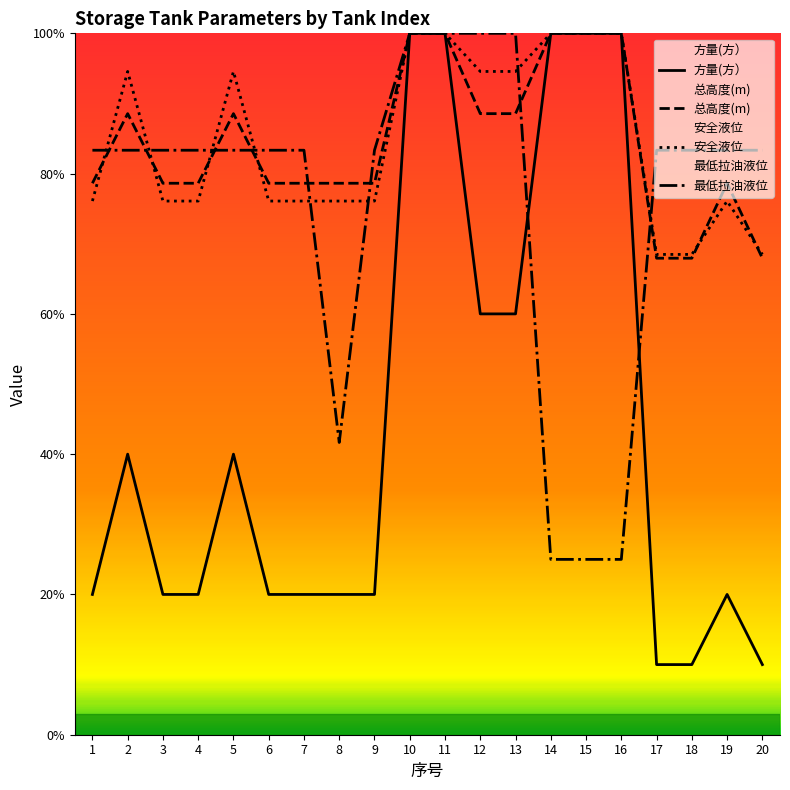

Which series has the largest range (max minus min)?

方量(方）